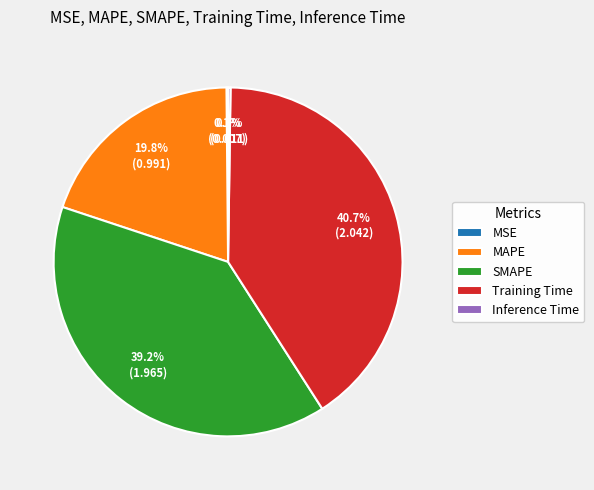

Is there any slice that represents more than half of the pie?

No